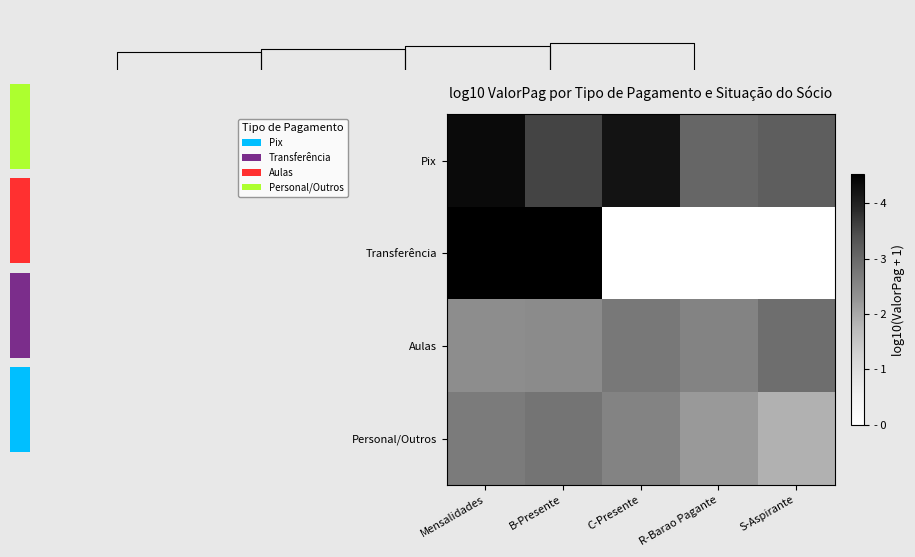

Which series has the widest spread of values?

Transferência